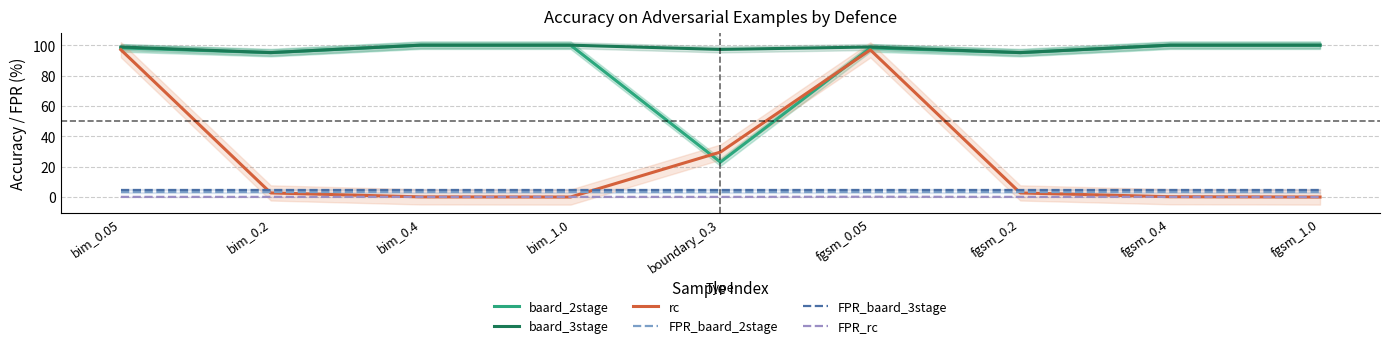

What is the average value of the baard_2stage series?

90.0